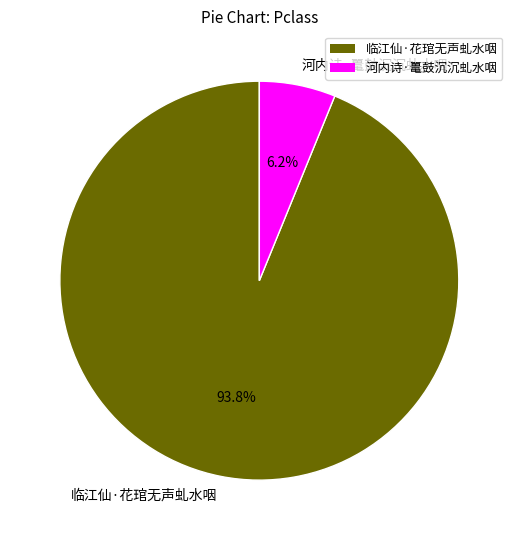

How many slices are in this pie chart?

2